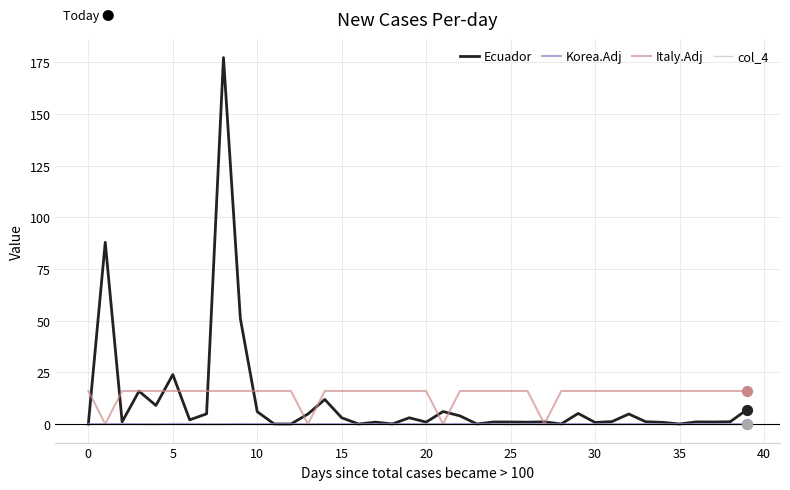

At how many categories does at least one series exceed 94?

1